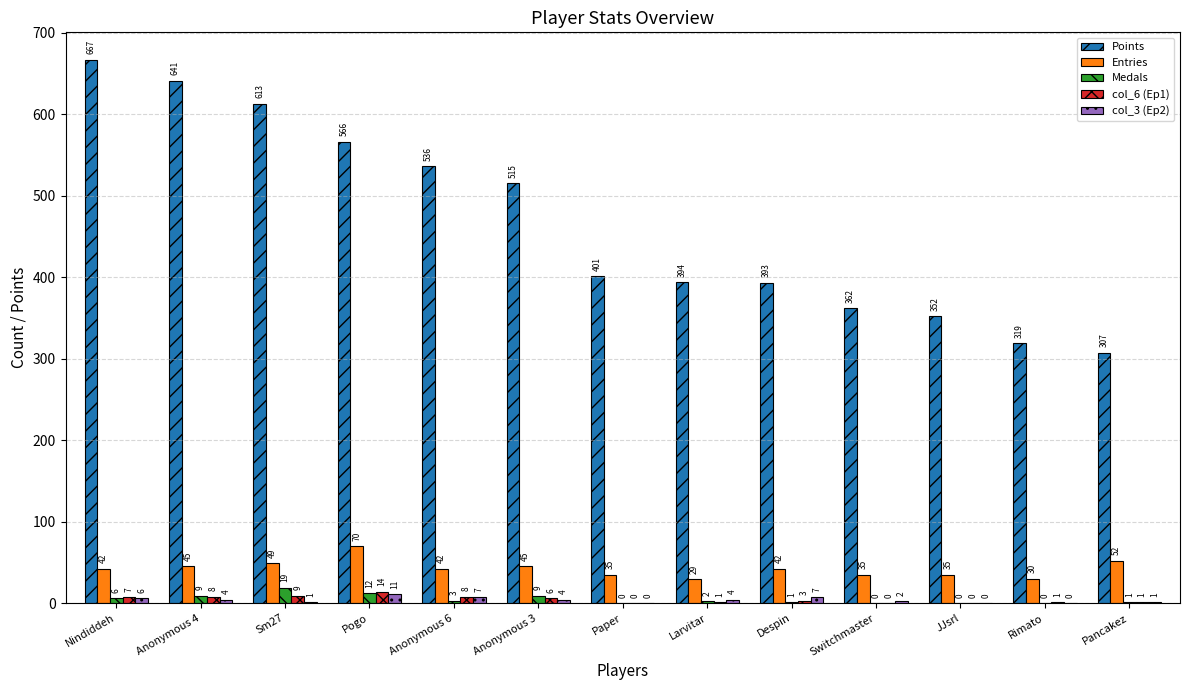

Between Anonymous 6 and Larvitar, which series saw the biggest shift?

Points